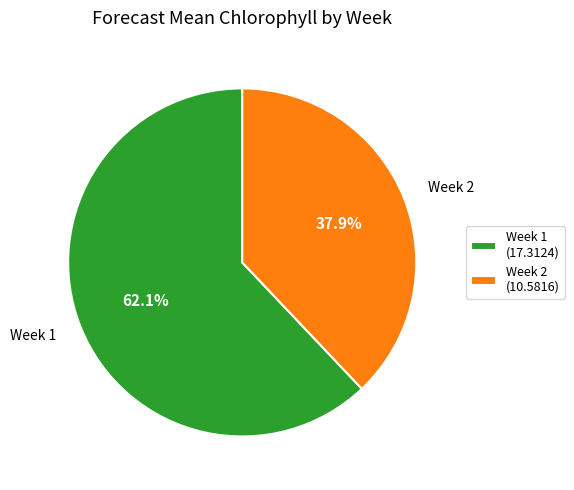

Does Week 1 account for over 50% of the chart?

Yes